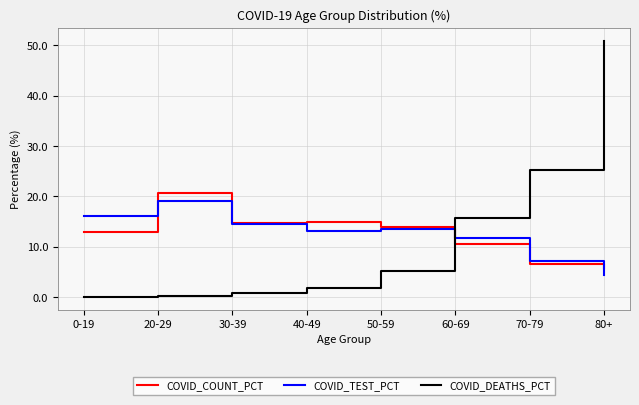

List the series in order of their overall mean, highest first.

COVID_DEATHS_PCT, COVID_COUNT_PCT, COVID_TEST_PCT